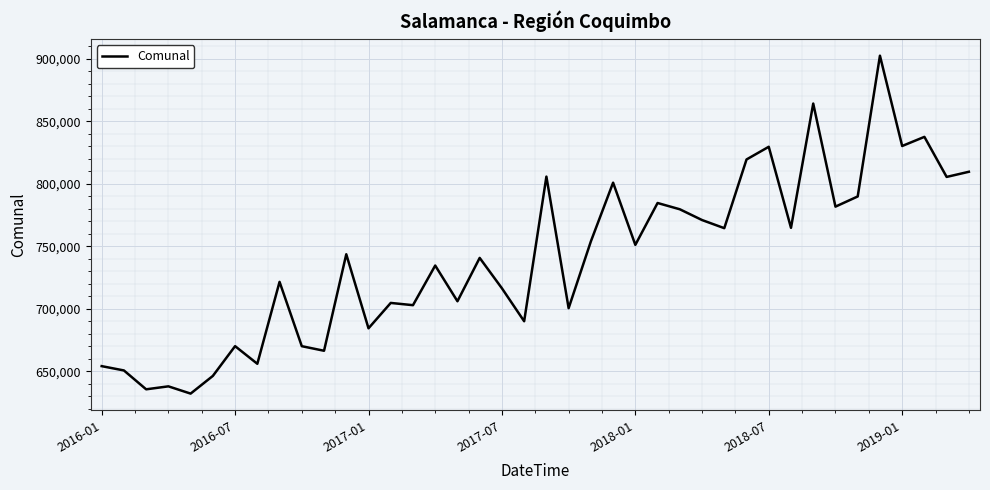

What is the difference between the maximum and minimum values?

270136